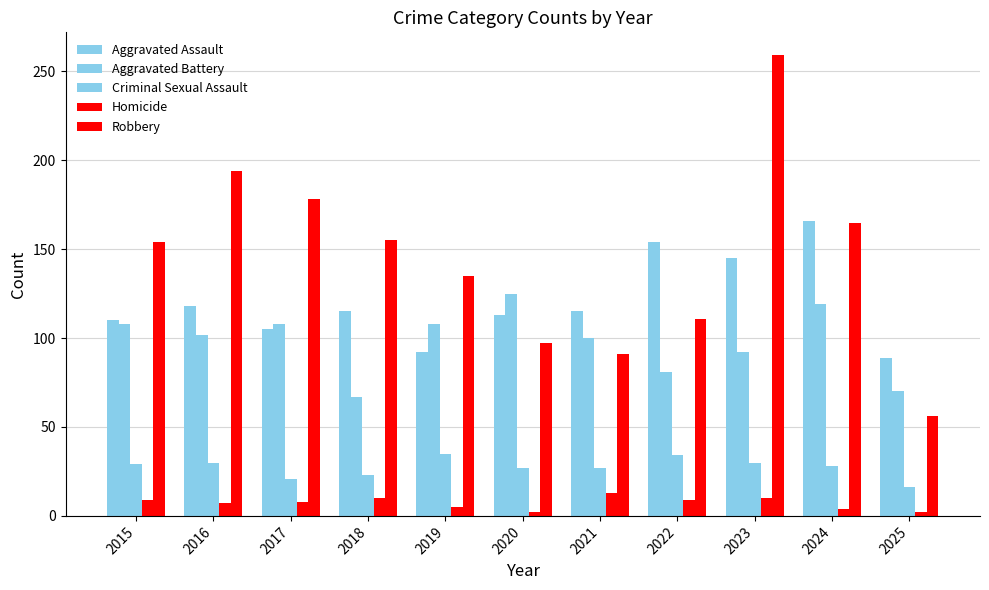

The value of Aggravated Assault at 2025 is 89. True or false?

True